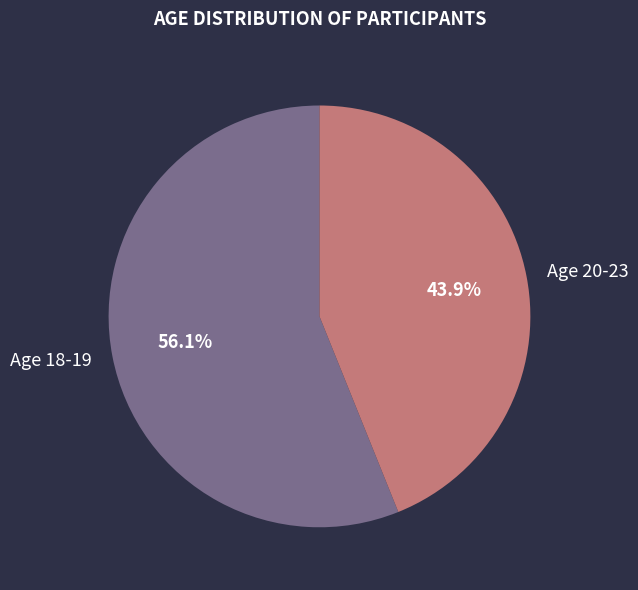

Combined, do Age 18-19 and Age 20-23 account for over 50%?

Yes